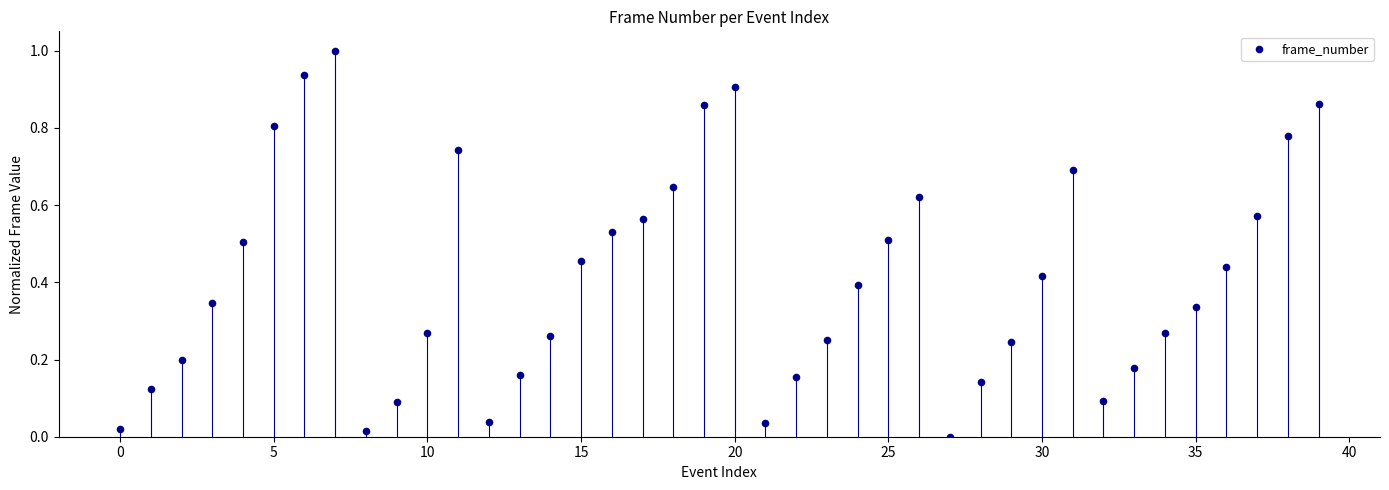

What is the range of Y values (max minus min)?

1.0